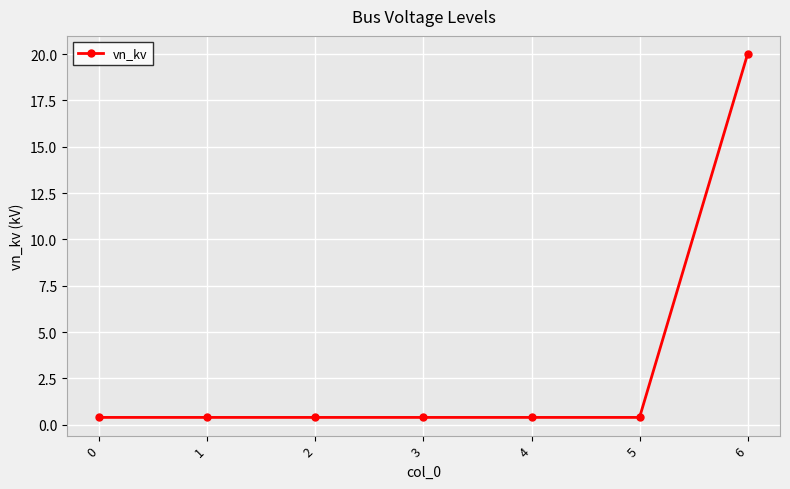

What is the difference between the maximum and minimum values?

19.6